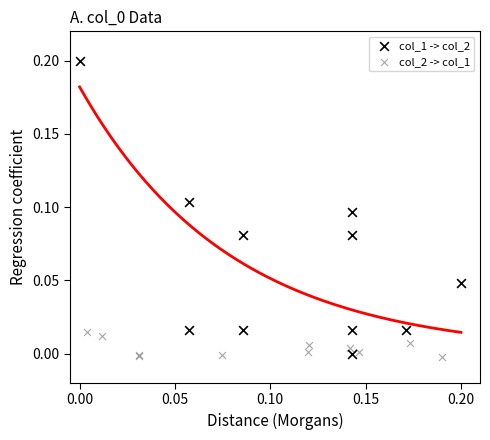

Which series has the largest Y range (max minus min)?

col_1 -> col_2